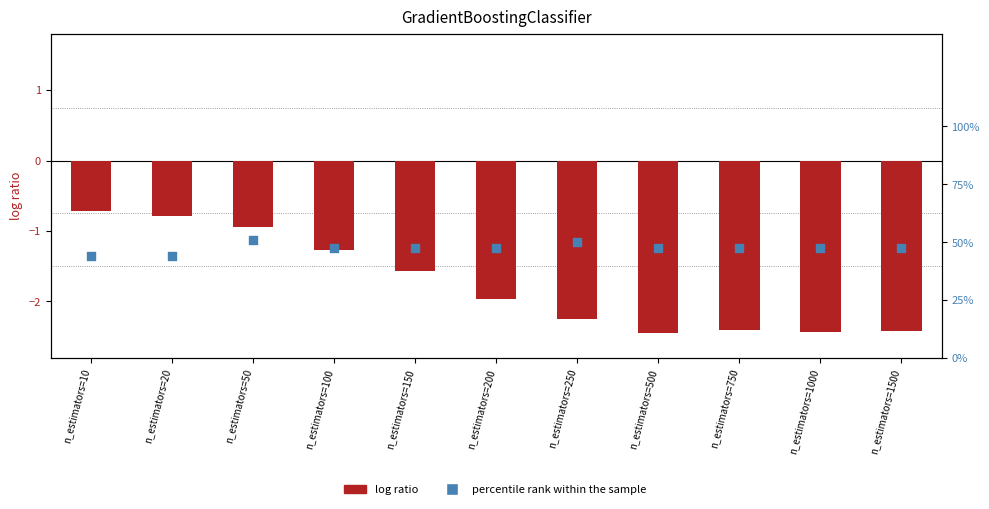

Which series has the largest Y range (max minus min)?

log ratio